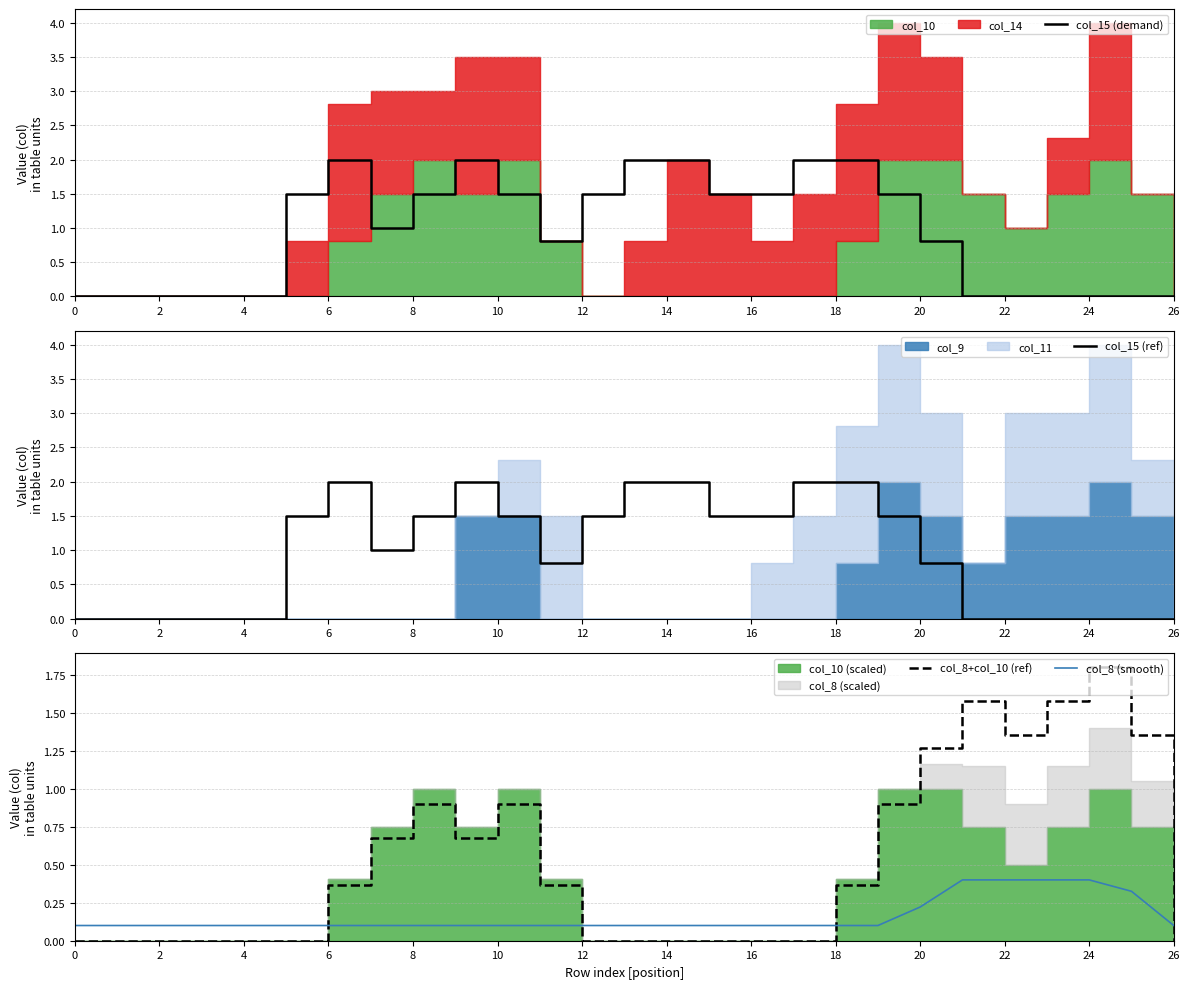

Which series has the widest spread of values?

col_15 (demand)